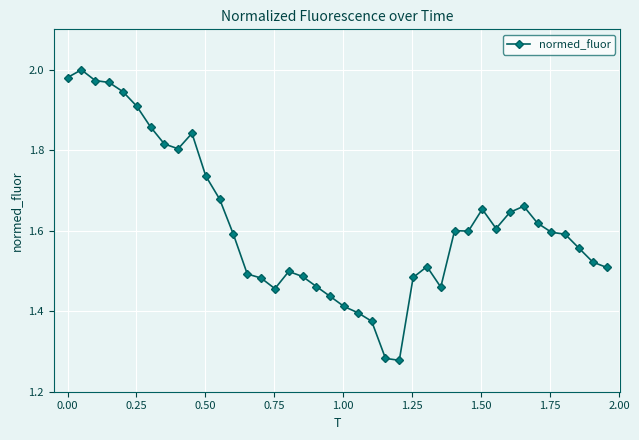

True or false: the data has more than 0 interior local peaks.

True